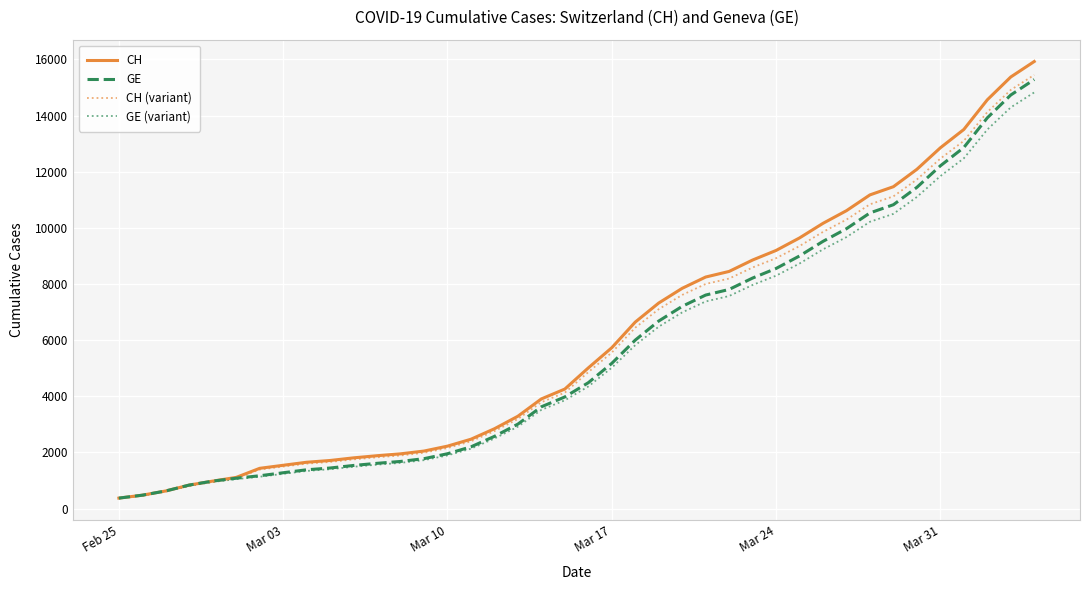

What is the minimum value shown in the chart?

363.8